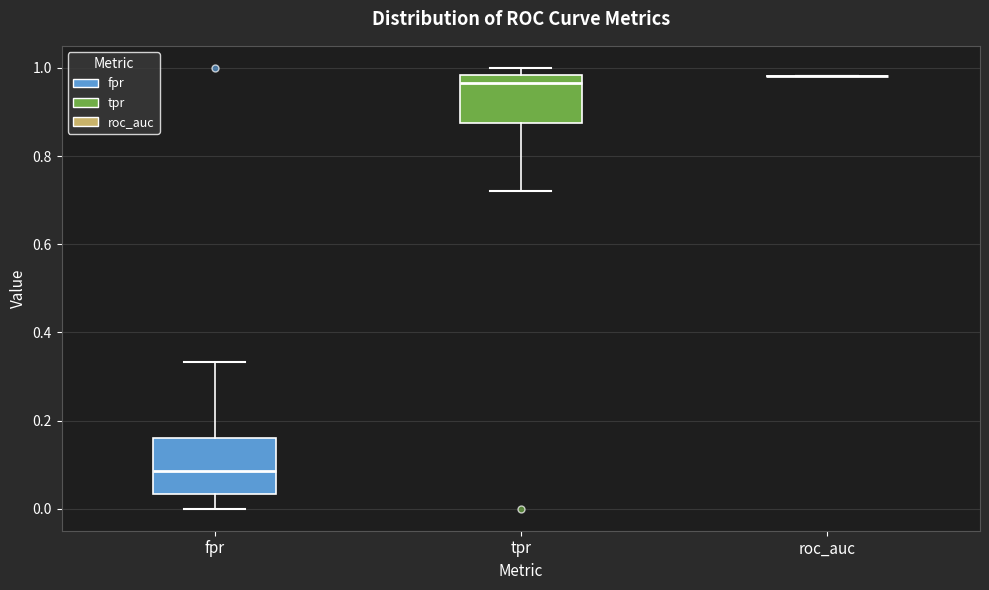

Reading left to right, transcribe this box plot: for each box, give where its median line is, the range the box spans, and where its two whiskers end, as read against the y-axis. The values are not printed on the chart, so give them approximately, as read against the axis.

fpr: median 0.08, box 0.04 to 0.16, whiskers 0.00 to 0.34
tpr: median 0.96, box 0.88 to 0.98, whiskers 0.72 to 1.00
roc_auc: box collapsed to a line at 0.98, whiskers 0.98 to 0.98